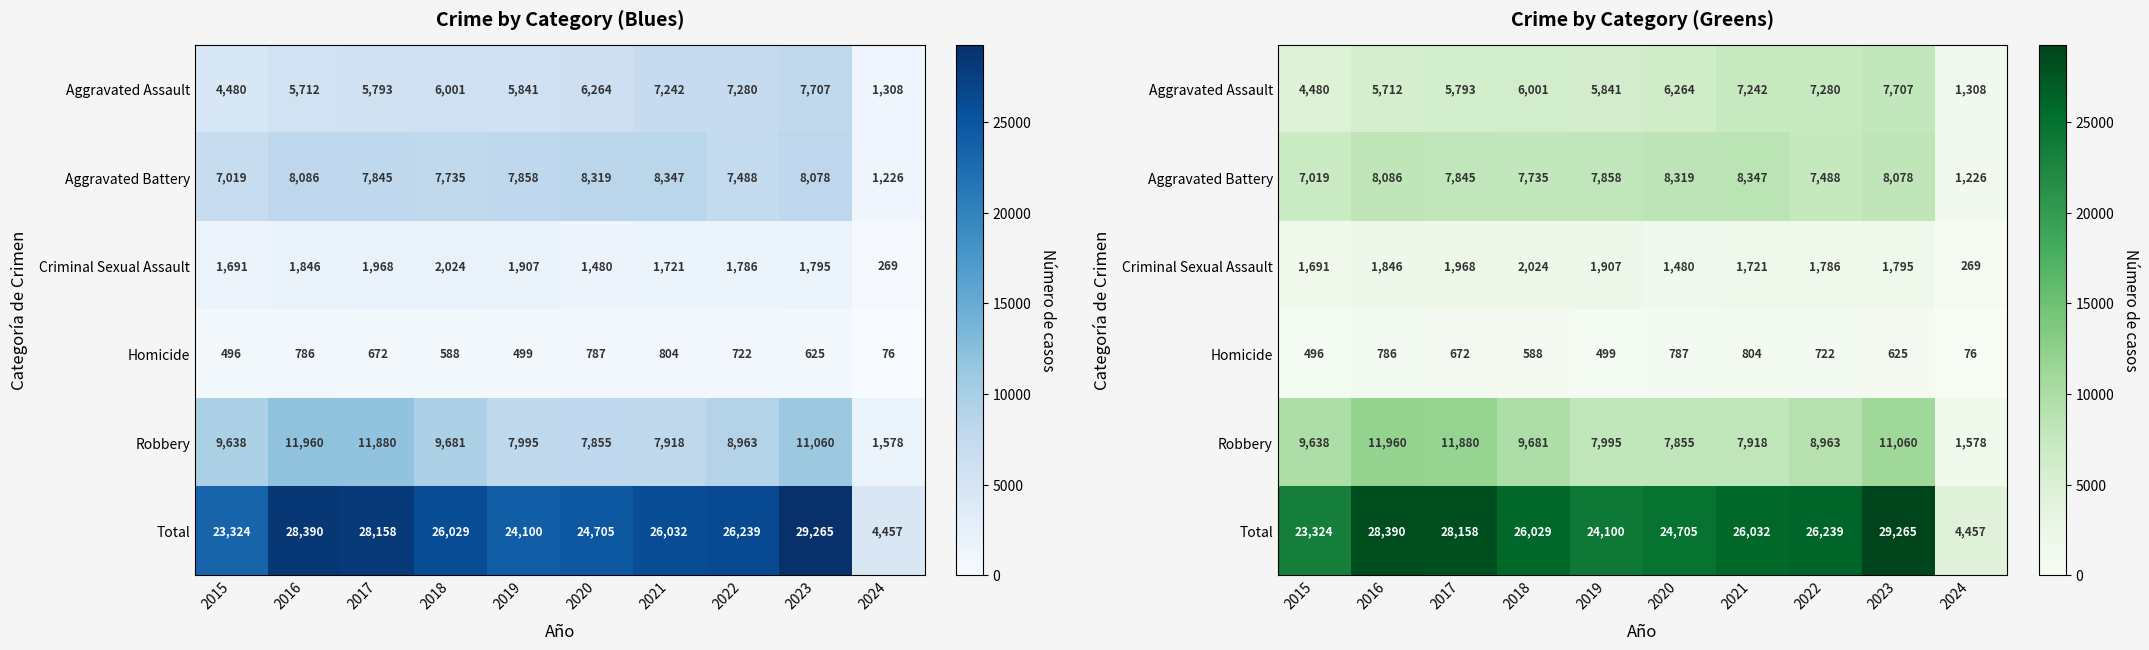

What is the difference between the Criminal Sexual Assault values at 2020 and 2022?

306